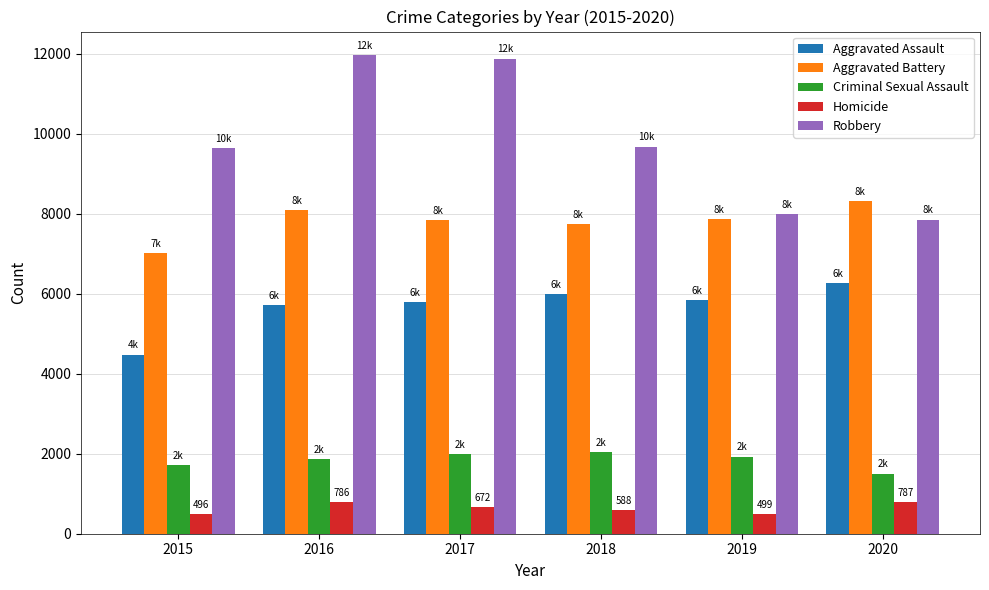

What is the minimum value shown in the chart?

496